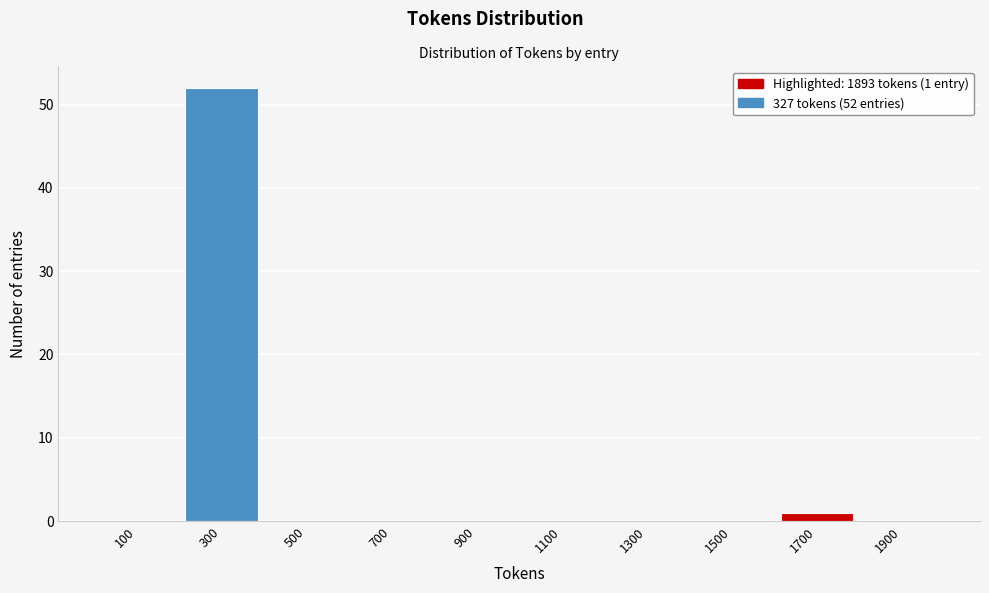

Reading right to left, what are all the values shown in this chart?

1900=0	1700=1	1500=0	1300=0	1100=0	900=0	700=0	500=0	300=52	100=0